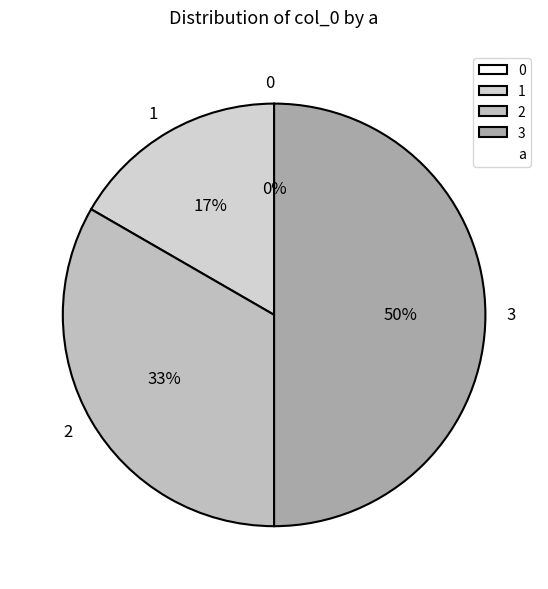

To the nearest percent, what is the difference between the largest and smallest slice percentages?

50%